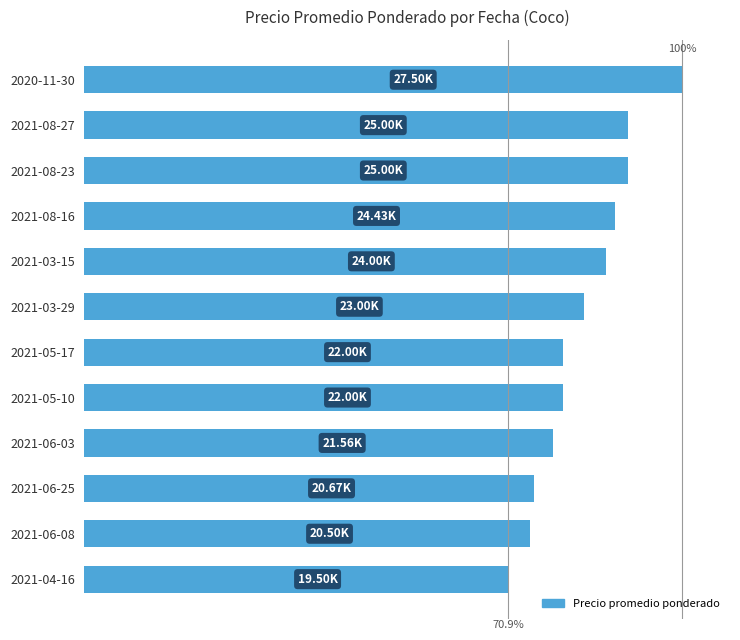

What is the difference between the maximum and minimum values?

8000